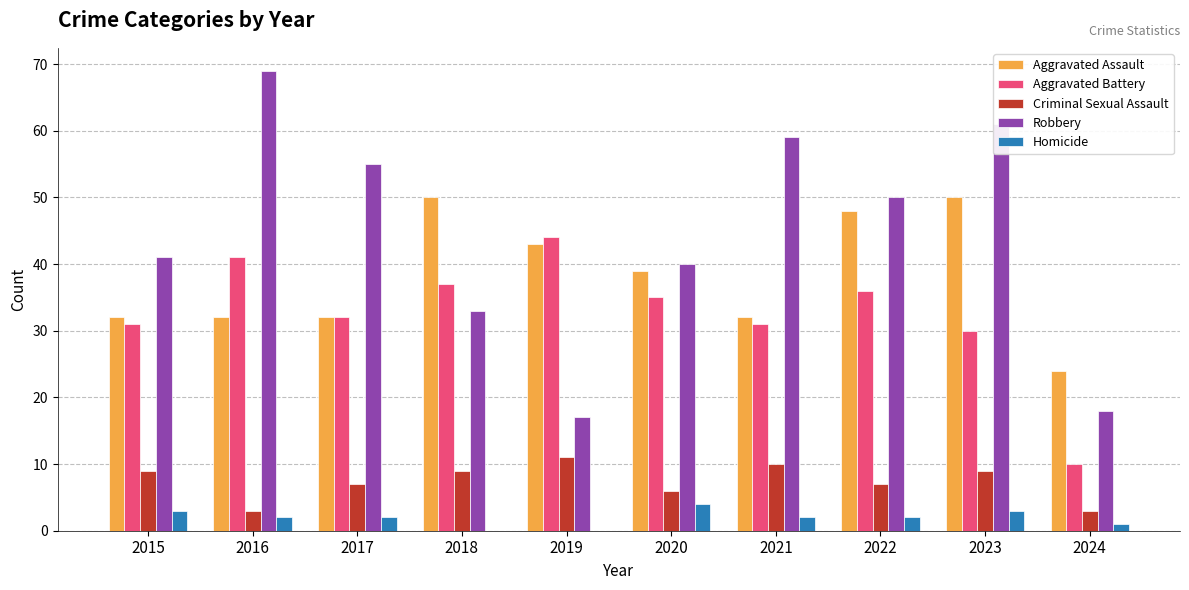

What is the sum of the Aggravated Assault values at 2019 and 2017?

75